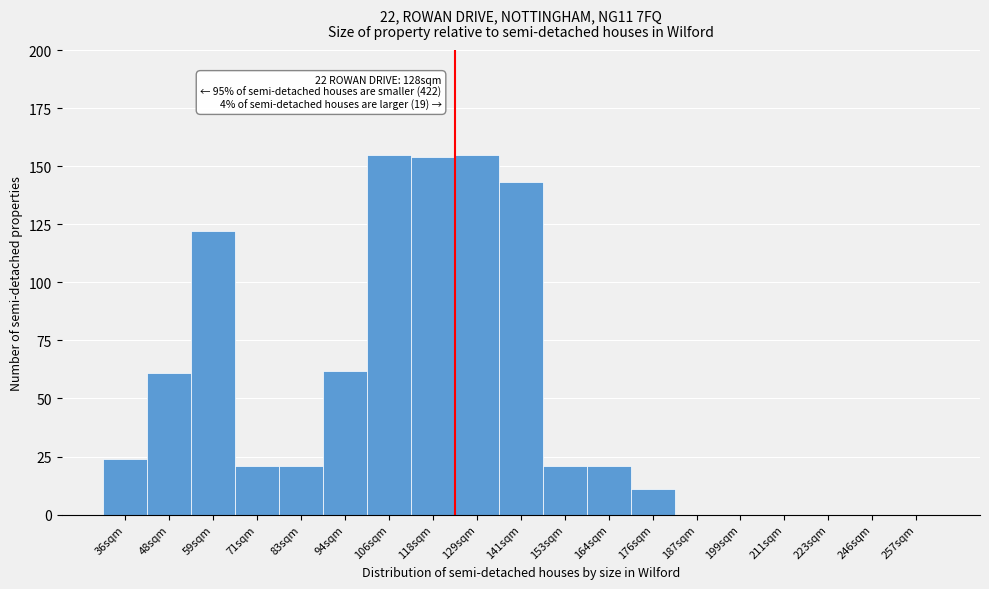

Reading left to right, transcribe all the data shown in this chart.

36sqm=24	48sqm=61	59sqm=122	71sqm=21	83sqm=21	94sqm=62	106sqm=155	118sqm=154	129sqm=155	141sqm=143	153sqm=21	164sqm=21	176sqm=11	187sqm=0	199sqm=0	211sqm=0	223sqm=0	246sqm=0	257sqm=0